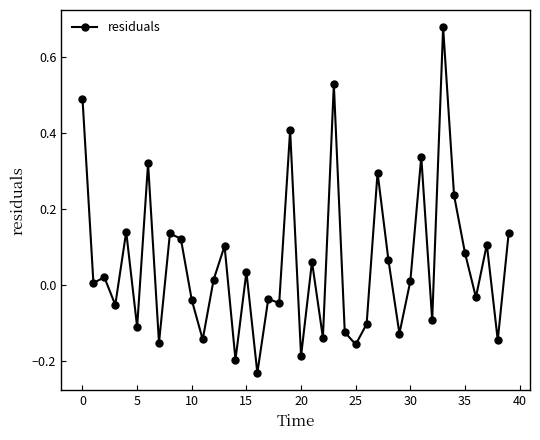

What is the sum of all values?

2.2